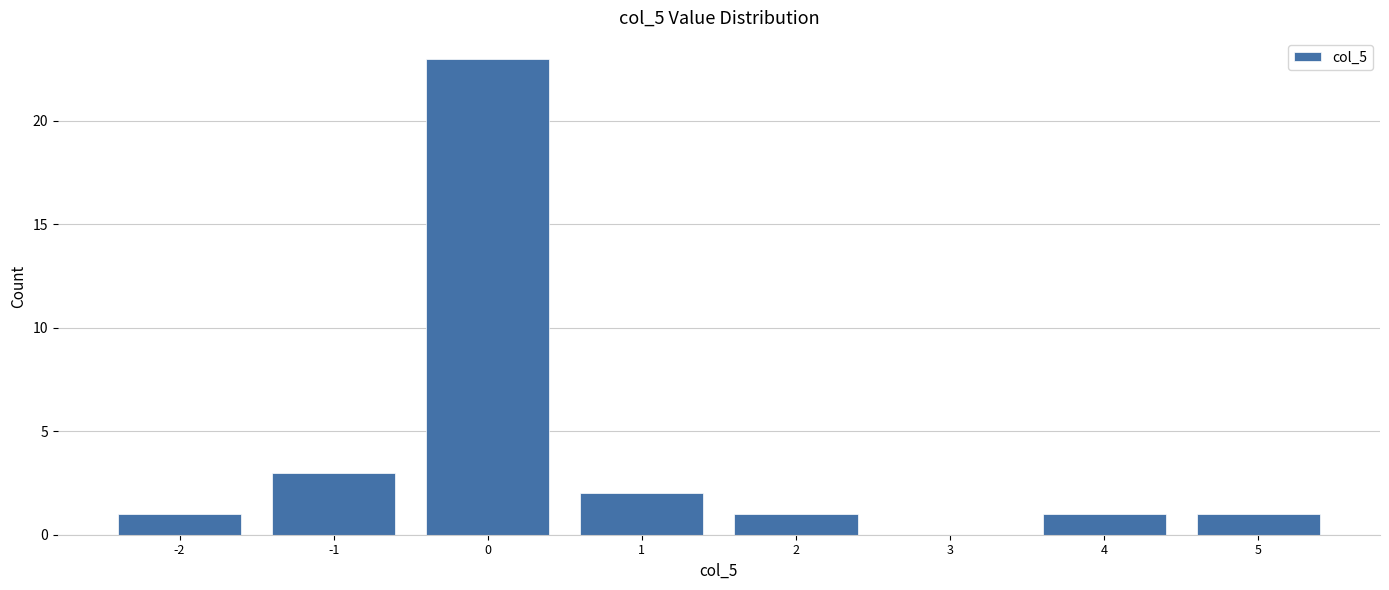

How tall is the bar that spans 3.5 to 4.5 on the x-axis? The values are not printed on the chart, so give them approximately, as read against the axis.

1